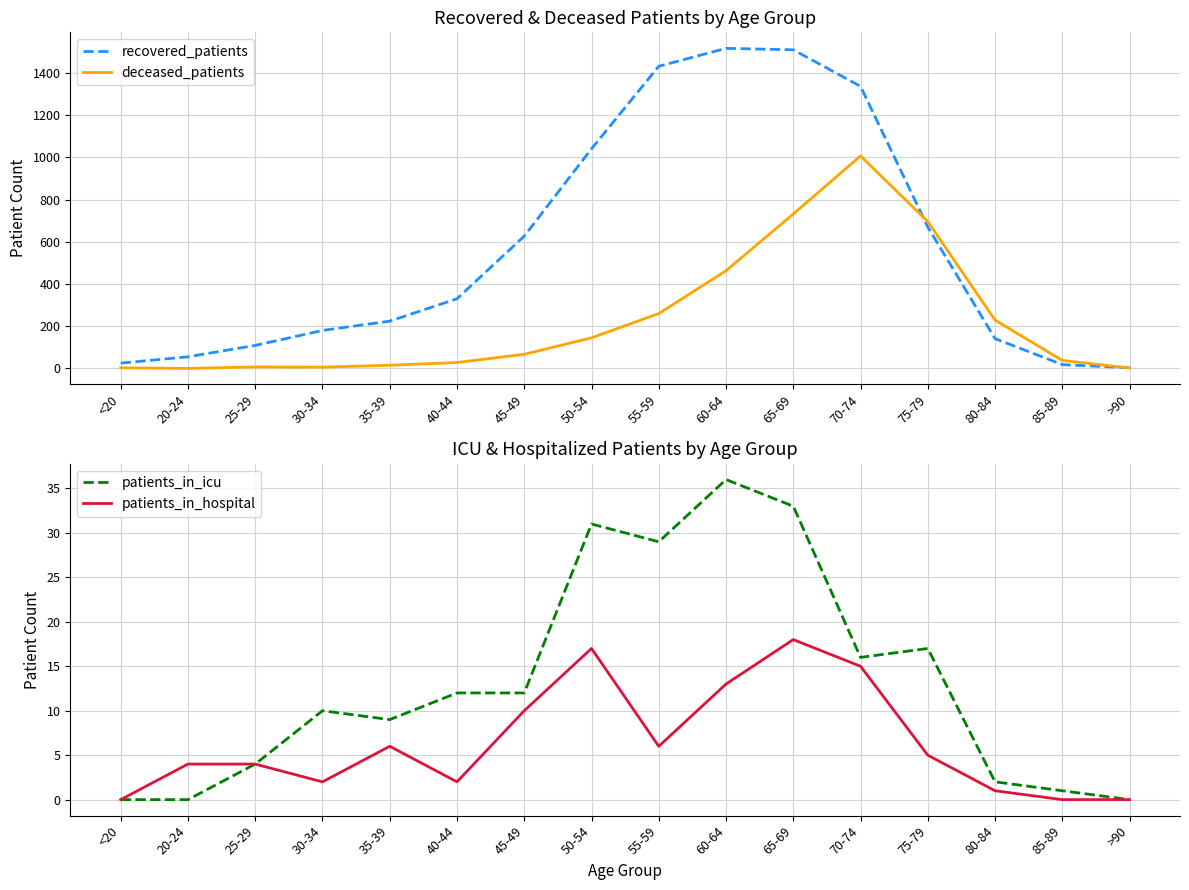

The patients_in_hospital series shows 6 at 25-29. True or false?

False